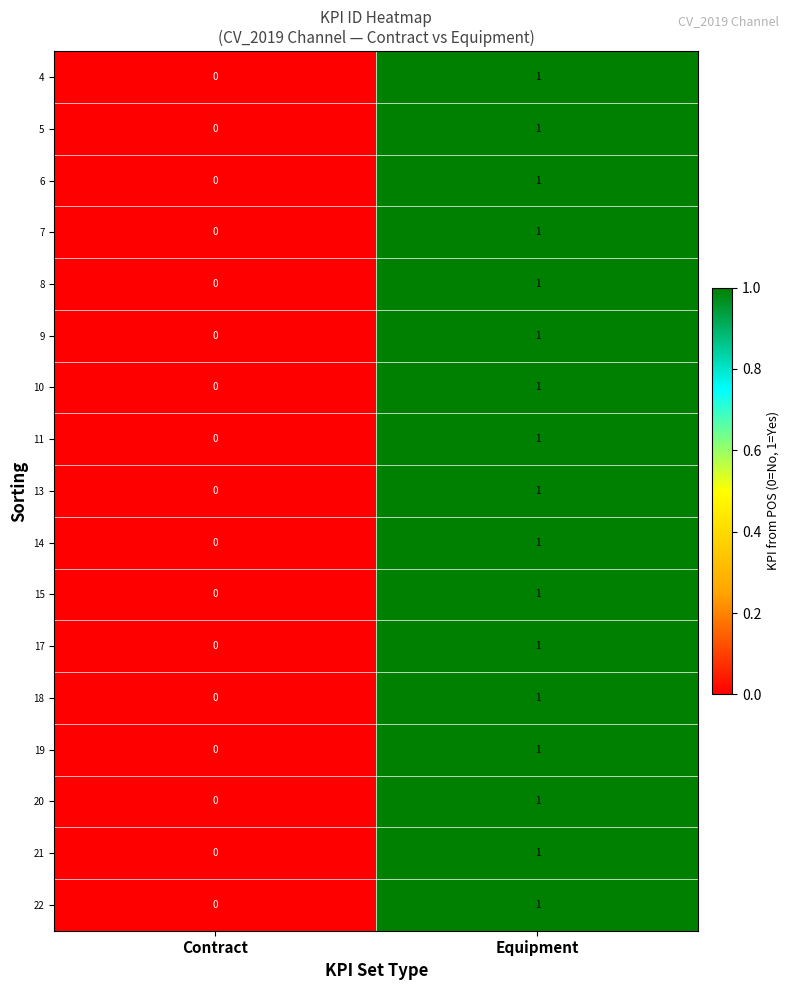

Where is 21 nearest to the value 0?

Contract